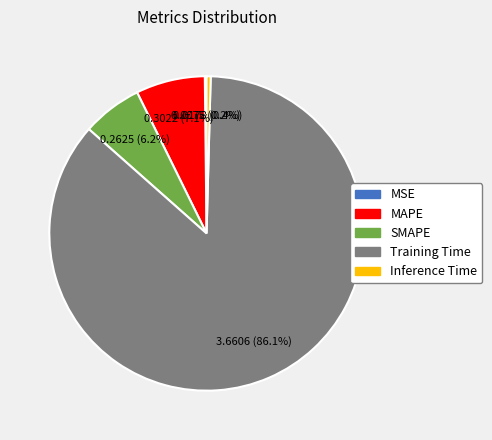

What is the majority slice?

Training Time